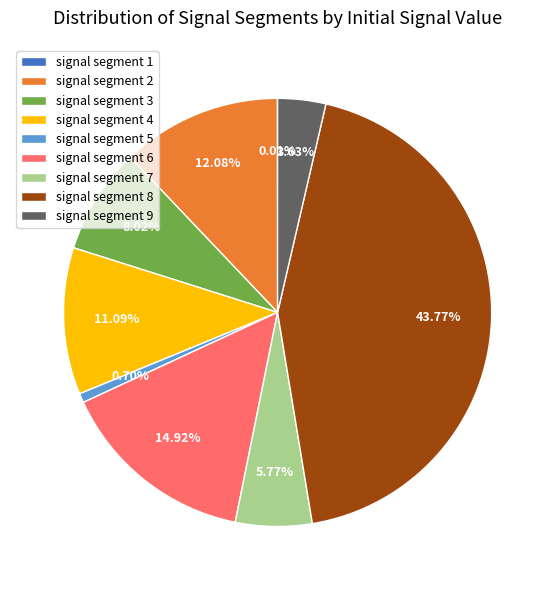

Does signal segment 9 account for over 50% of the chart?

No